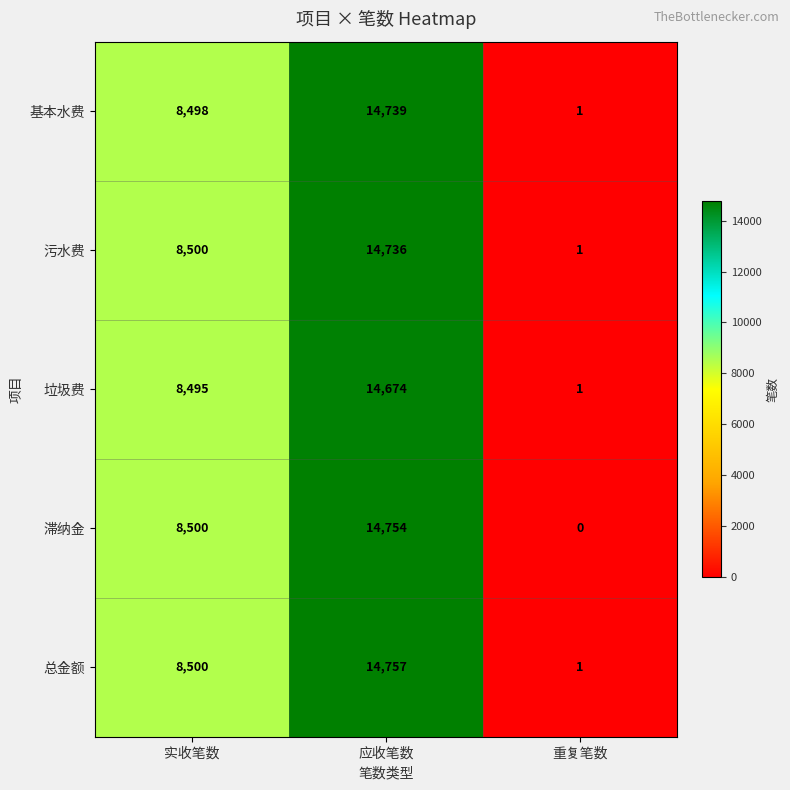

Is it true that 基本水费 equals 14739 at 应收笔数?

True